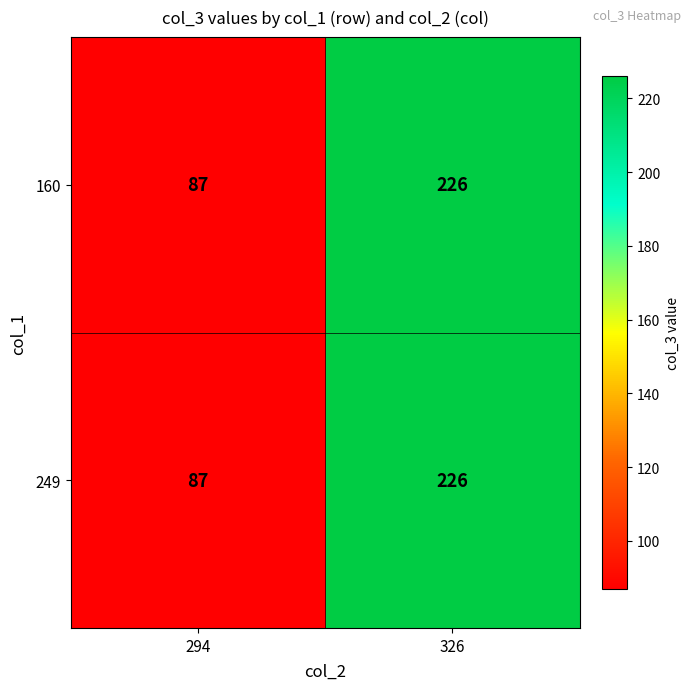

What is the sum of the 160 values at 294 and 326?

313